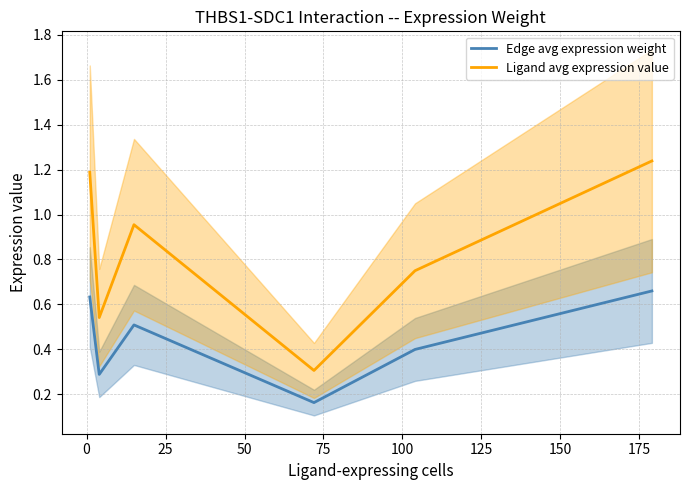

True or false: Edge avg expression weight and Ligand avg expression value intersect in this chart.

False